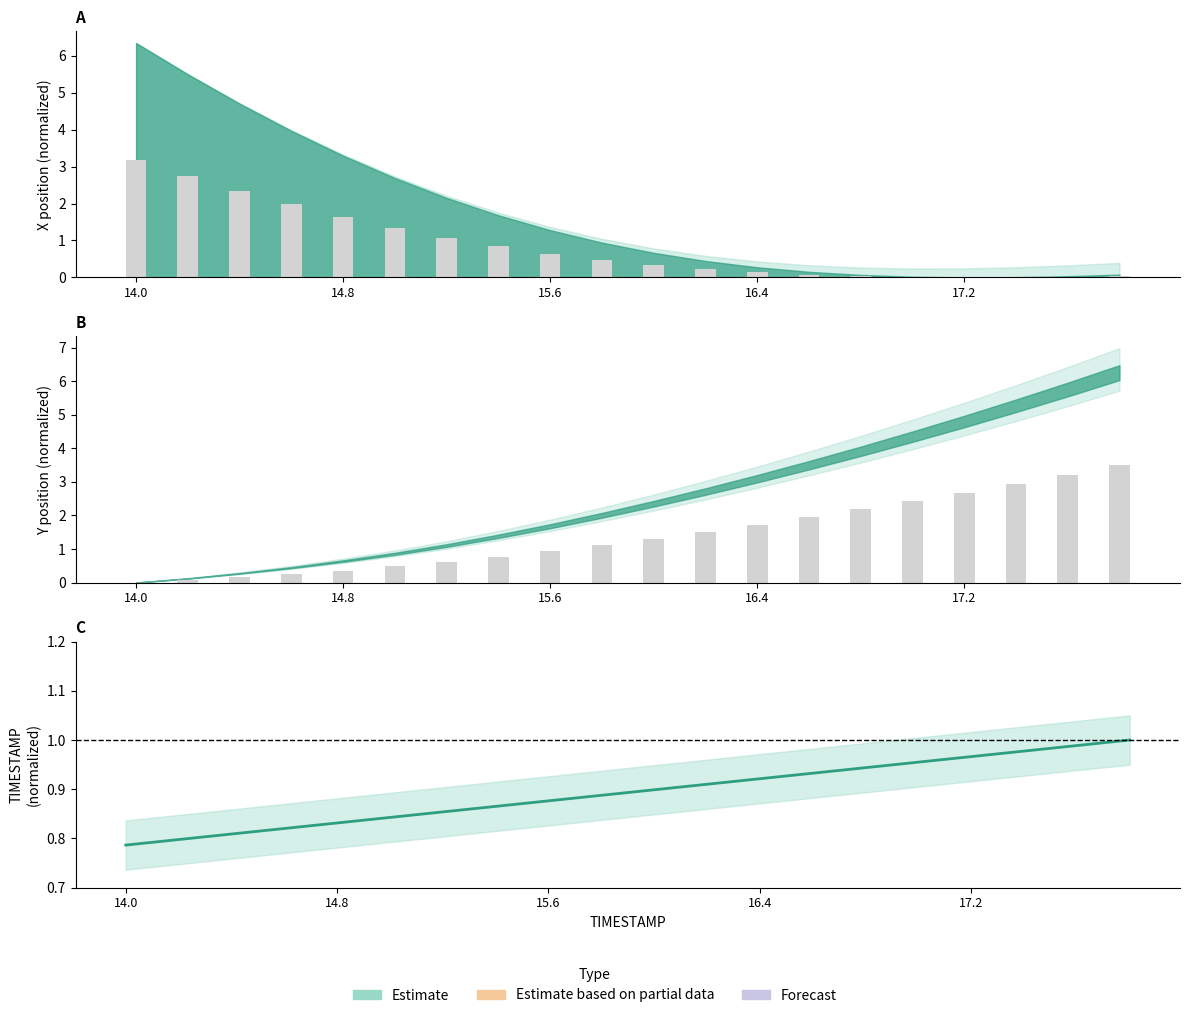

Reading left to right, list all the values displayed in this chart.

X: 14.0=3.2	14.2=2.8	14.4=2.4	14.6=2.0	14.8=1.6	15.0=1.3	15.2=1.1	15.4=0.8	15.6=0.6	15.8=0.5	16.0=0.3	16.2=0.2	16.4=0.1	16.6=0.1	16.8=0.0	17.0=0.0	17.2=0.0	17.4=0.0	17.6=0.0	17.8=0.0
Y: 14.0=0.0	14.2=0.1	14.4=0.2	14.6=0.2	14.8=0.4	15.0=0.5	15.2=0.6	15.4=0.8	15.6=0.9	15.8=1.1	16.0=1.3	16.2=1.5	16.4=1.7	16.6=2.0	16.8=2.2	17.0=2.4	17.2=2.7	17.4=2.9	17.6=3.2	17.8=3.5
TIMESTAMP: 14.0=0.8	14.2=0.8	14.4=0.8	14.6=0.8	14.8=0.8	15.0=0.8	15.2=0.9	15.4=0.9	15.6=0.9	15.8=0.9	16.0=0.9	16.2=0.9	16.4=0.9	16.6=0.9	16.8=0.9	17.0=1.0	17.2=1.0	17.4=1.0	17.6=1.0	17.8=1.0